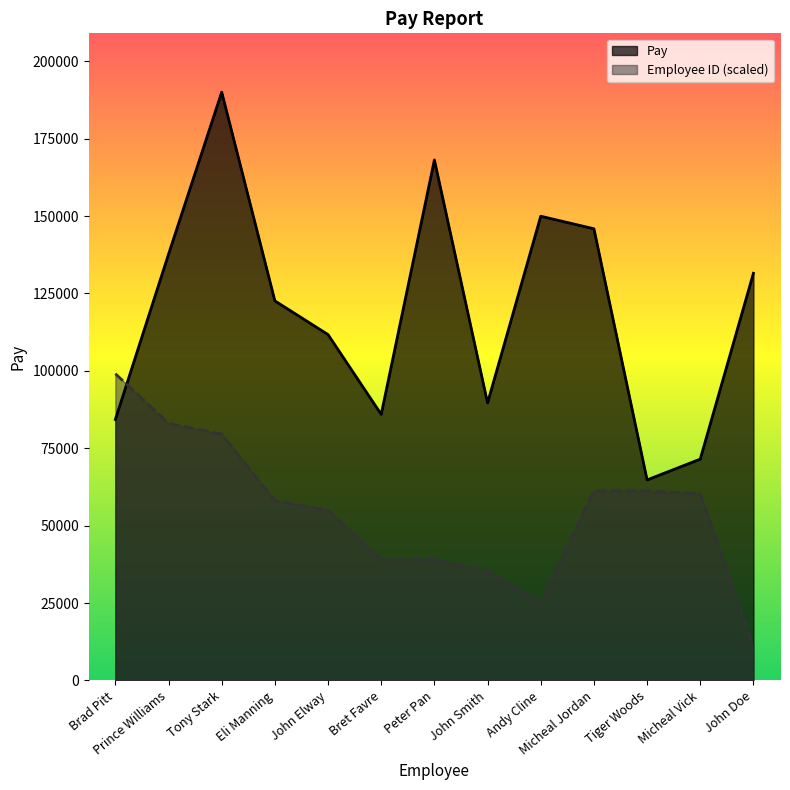

Which category has the highest value across all series?

Tony Stark